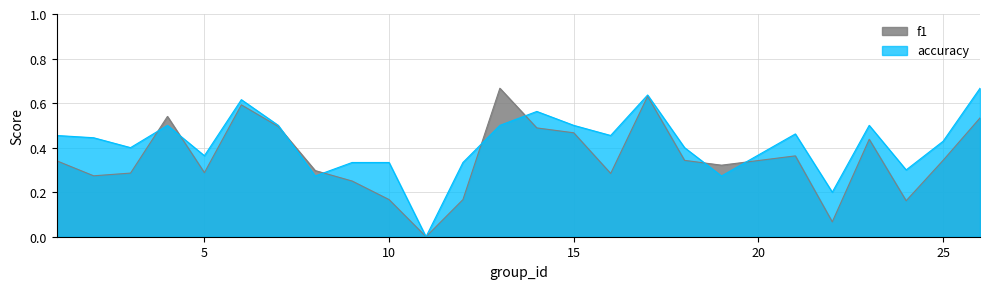

True or false: accuracy has a value of 0.2 at 16.

False